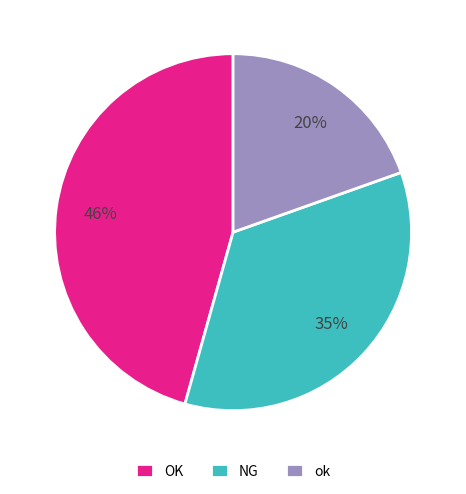

Does any single category account for the majority?

No